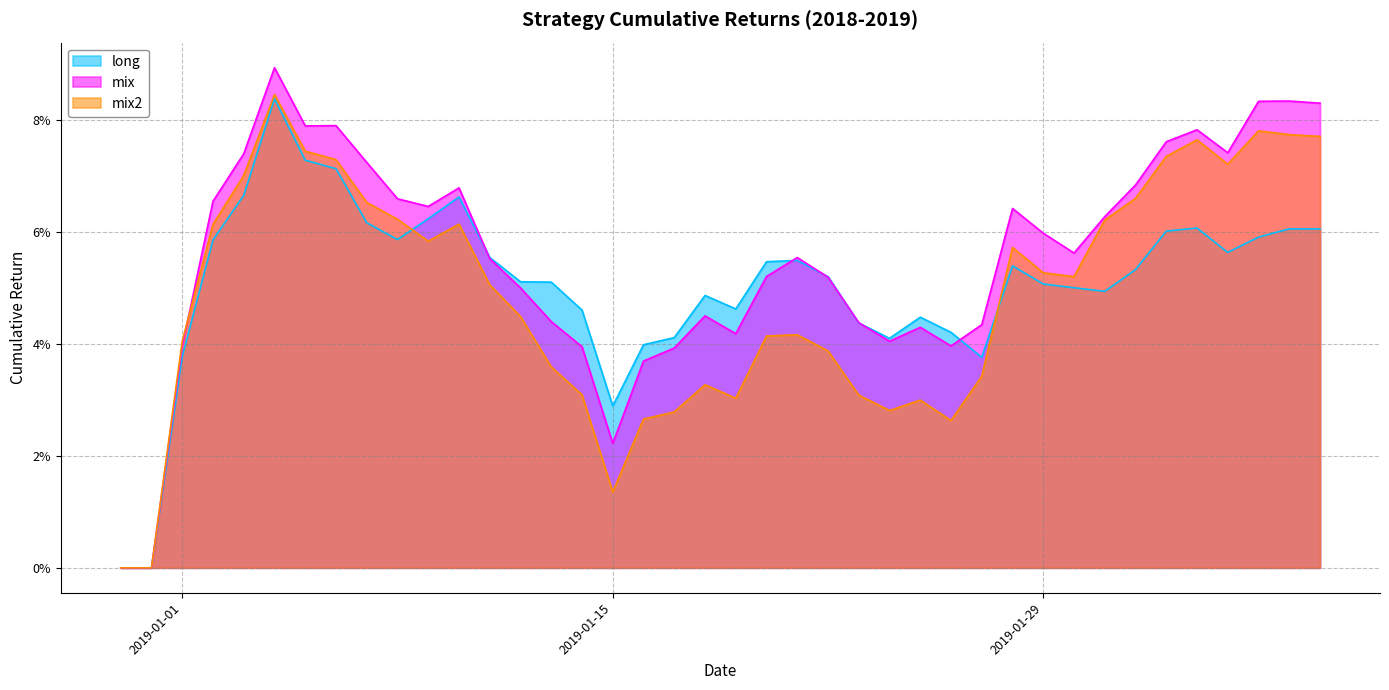

How many values in mix2 are above zero?

38